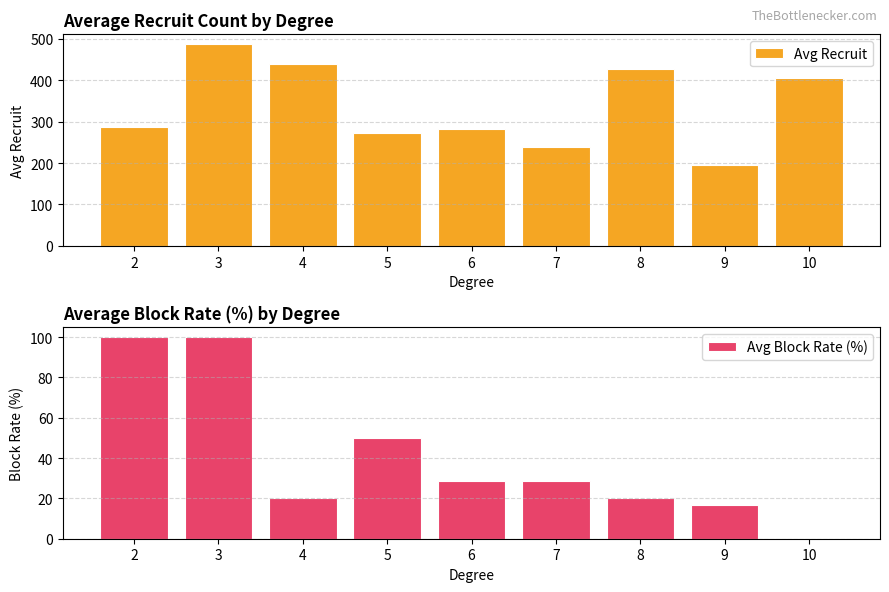

Reading left to right, what are all the values shown in this chart?

Avg Recruit: 2=287.0	3=486.0	4=439.0	5=271.8	6=282.0	7=238.7	8=425.6	9=195.8	10=404.0
Avg Block Rate (%): 2=100.0	3=100.0	4=20.0	5=50.0	6=28.6	7=28.6	8=20.0	9=16.7	10=0.0